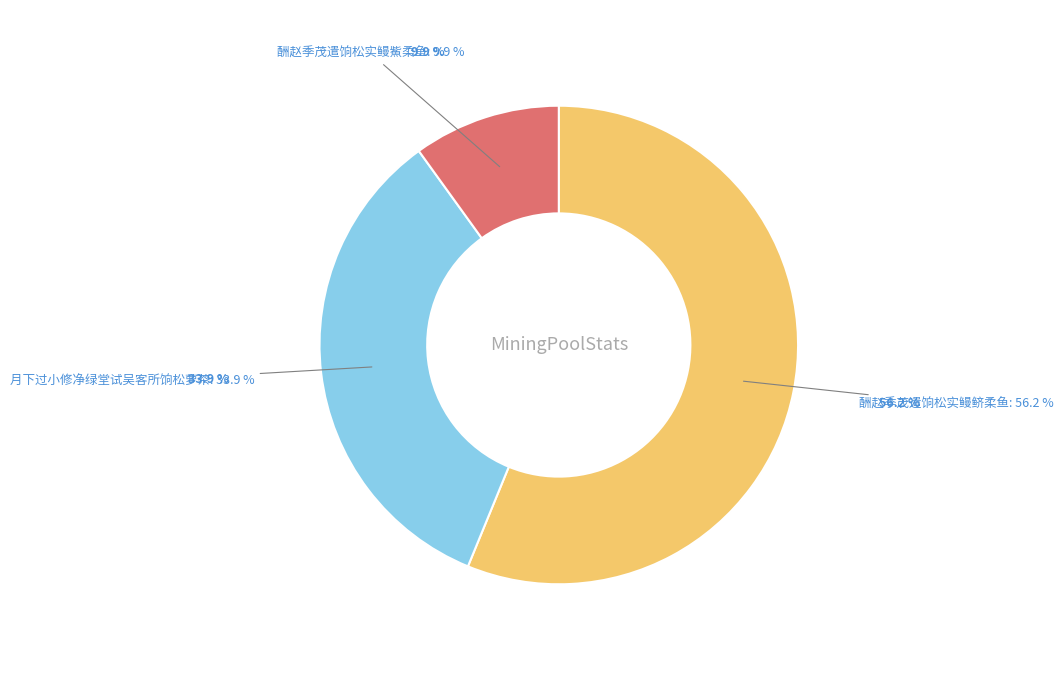

True or false: 酬赵季茂遣饷松实鳗鲚柔鱼 accounts for 62% of the total.

False